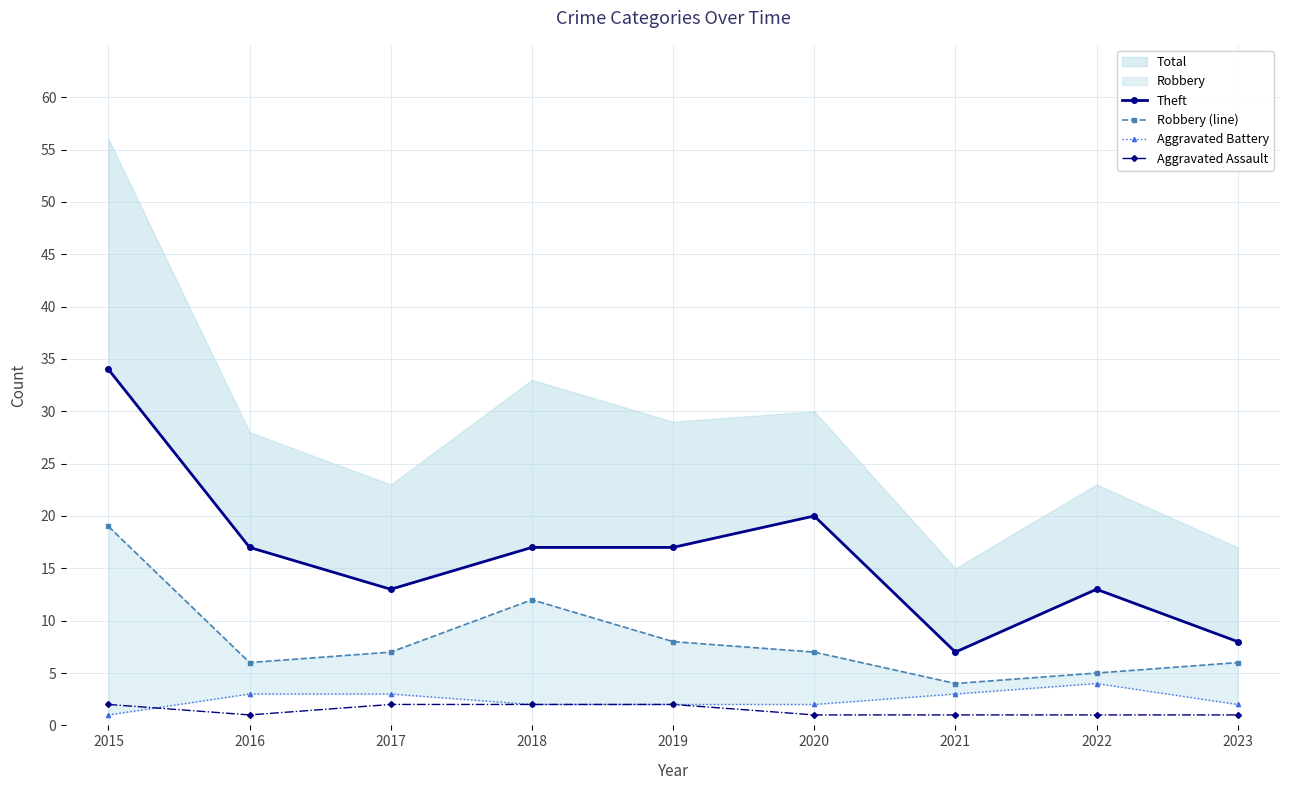

Rank the series by their maximum value, from highest to lowest.

Theft, Robbery (line), Aggravated Battery, Aggravated Assault